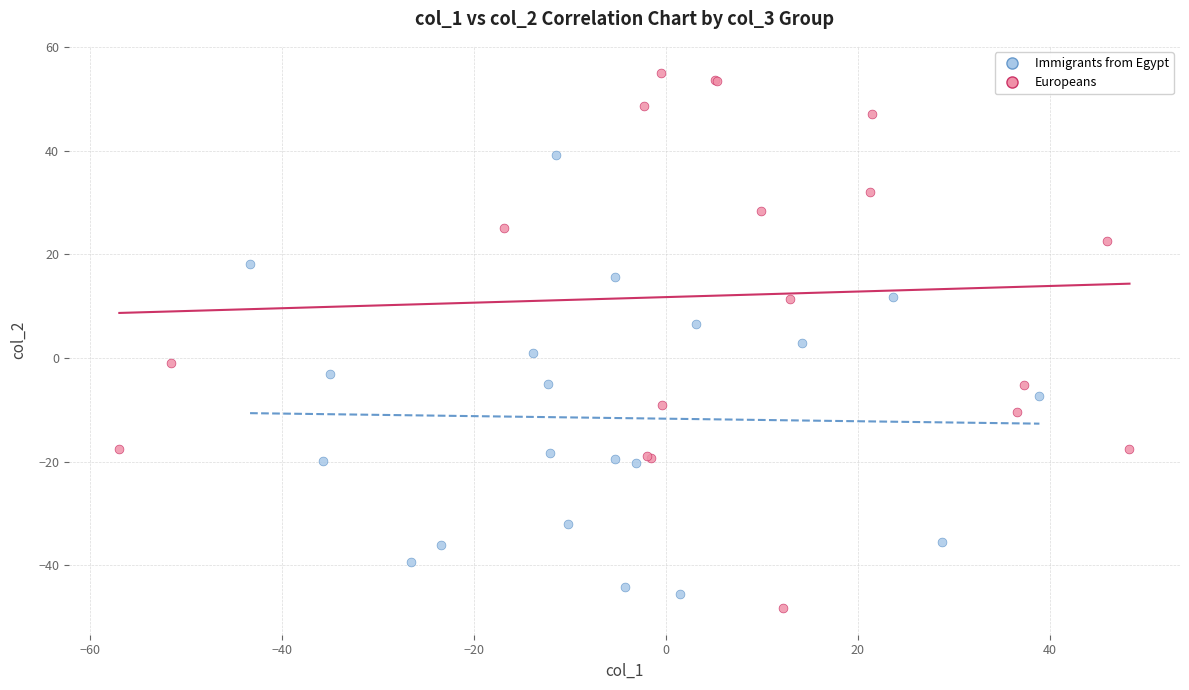

Which series contains the highest Y value?

Europeans